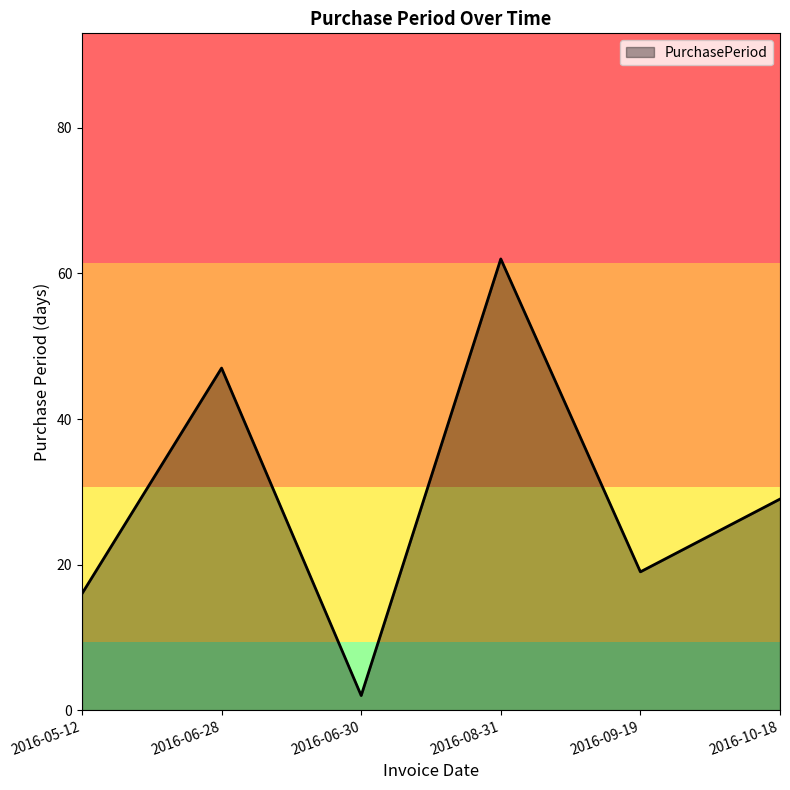

Approximately how many times larger is the value at 2016-10-18 compared to 2016-08-31?

0.5